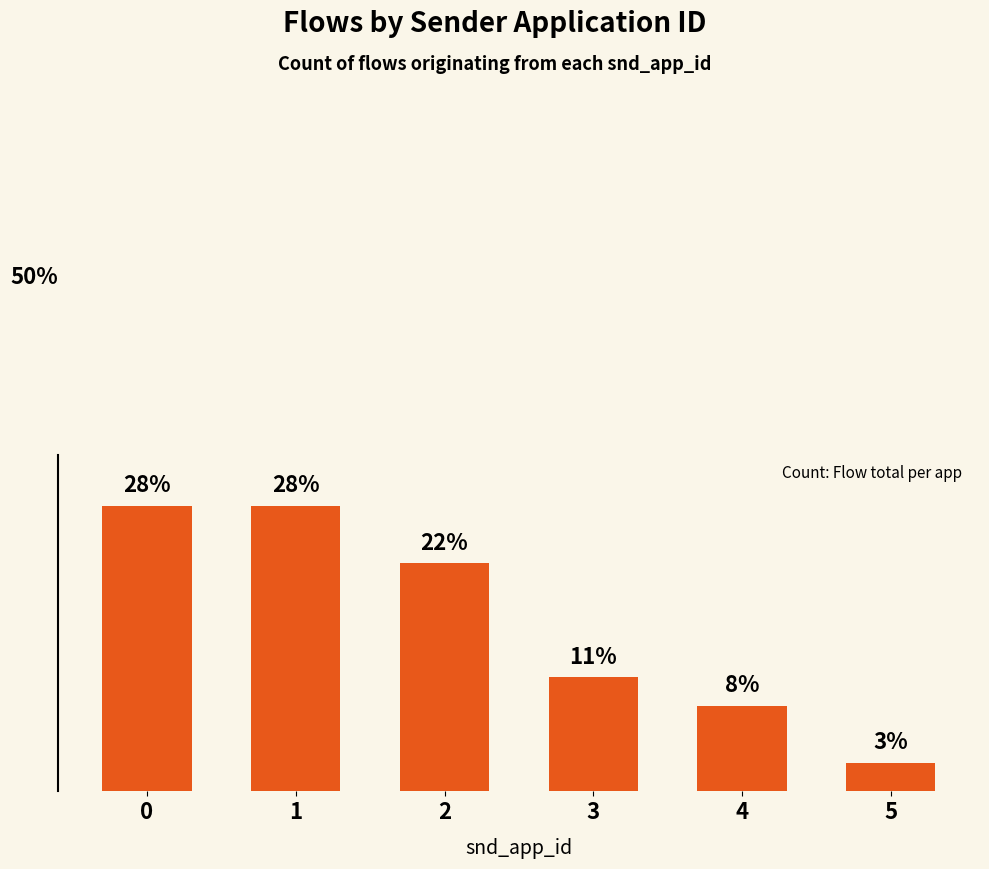

Are the bars horizontal?

No